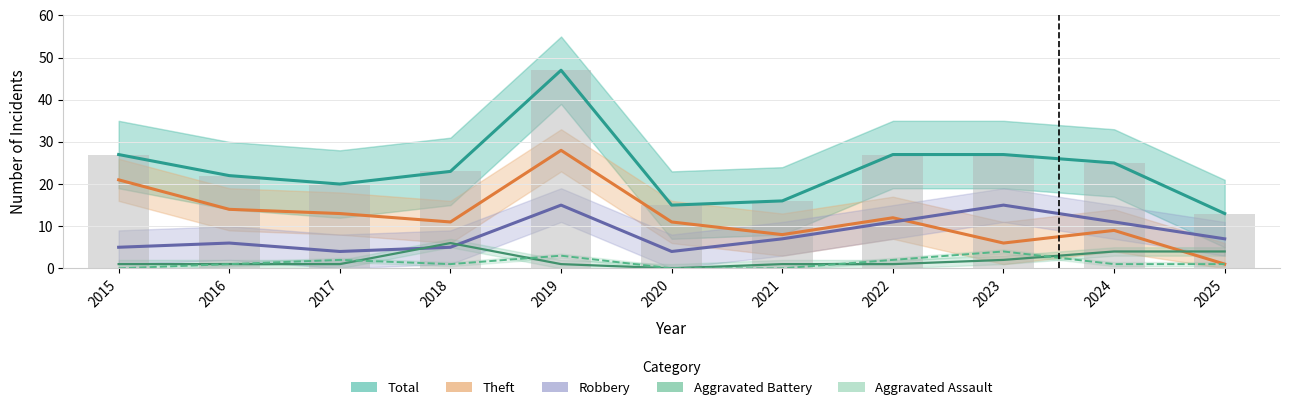

What is the sum of all Total values?

262